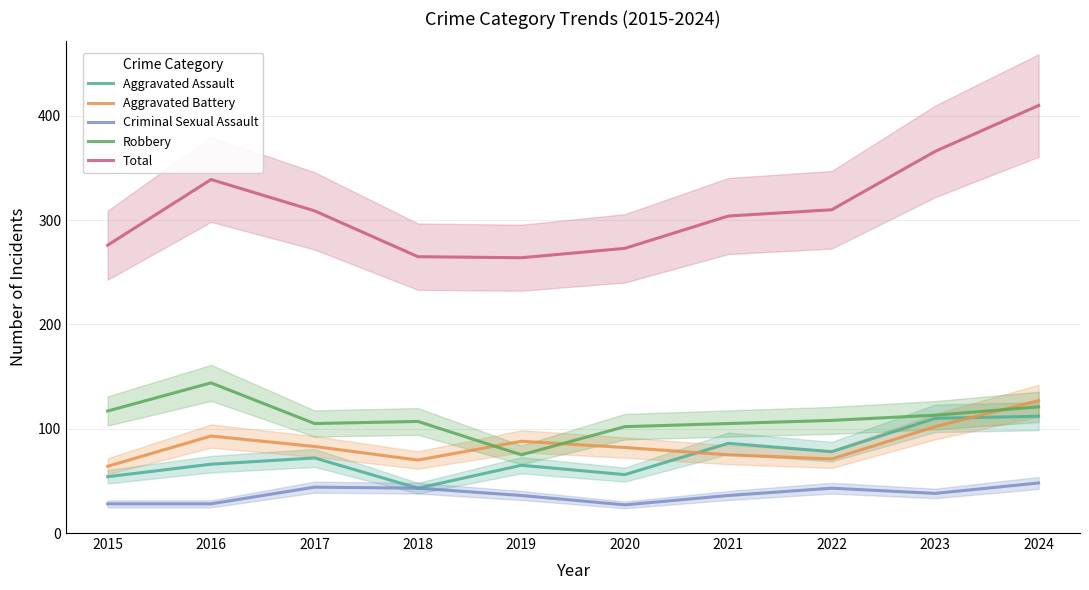

Is the value of Robbery at 2018 greater than the value of Total at 2019?

No